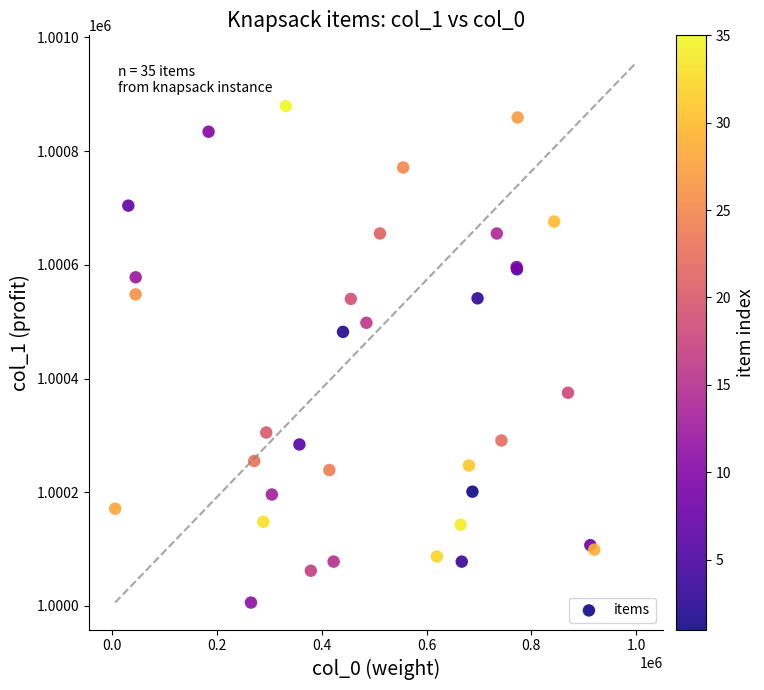

What Y value in the scatter plot is closest to 1000442?

1000482